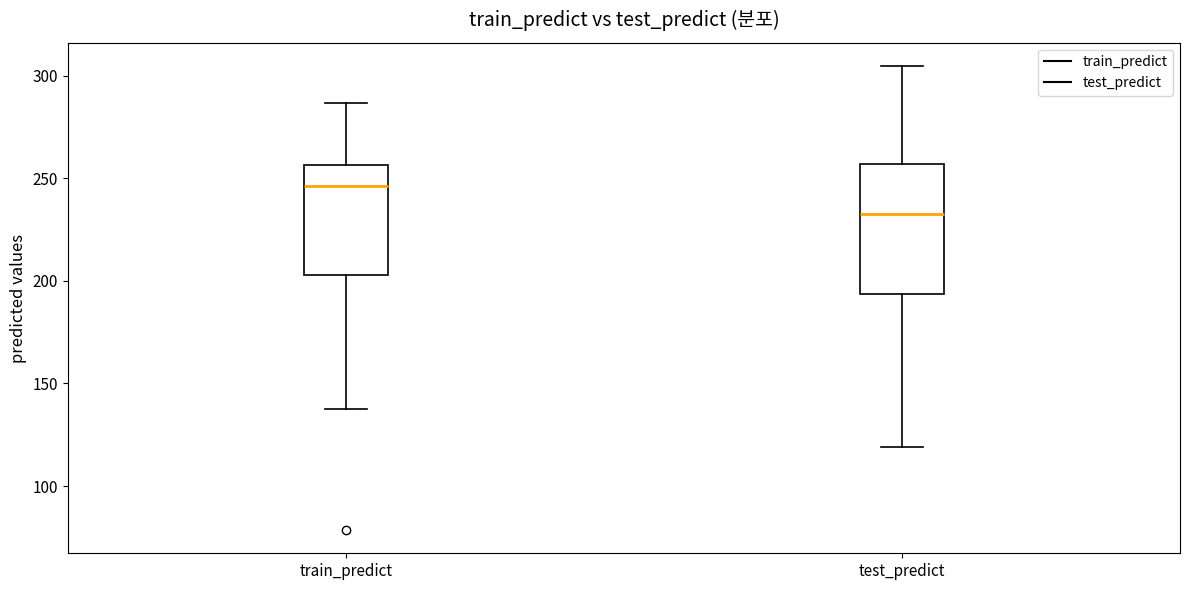

Comparing the boxes themselves (not the whiskers), which one is the tallest?

test_predict